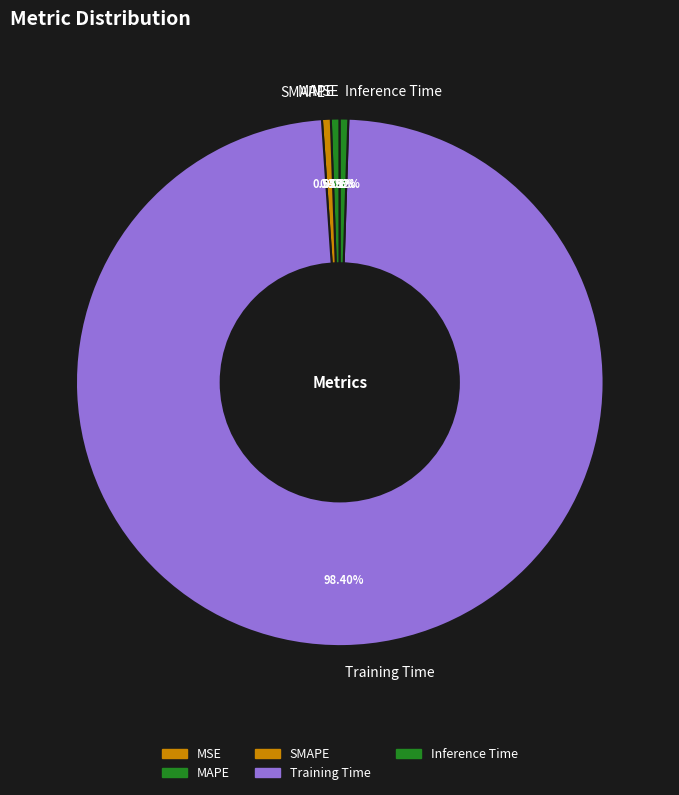

The SMAPE slice represents 1% of the pie. True or false?

True